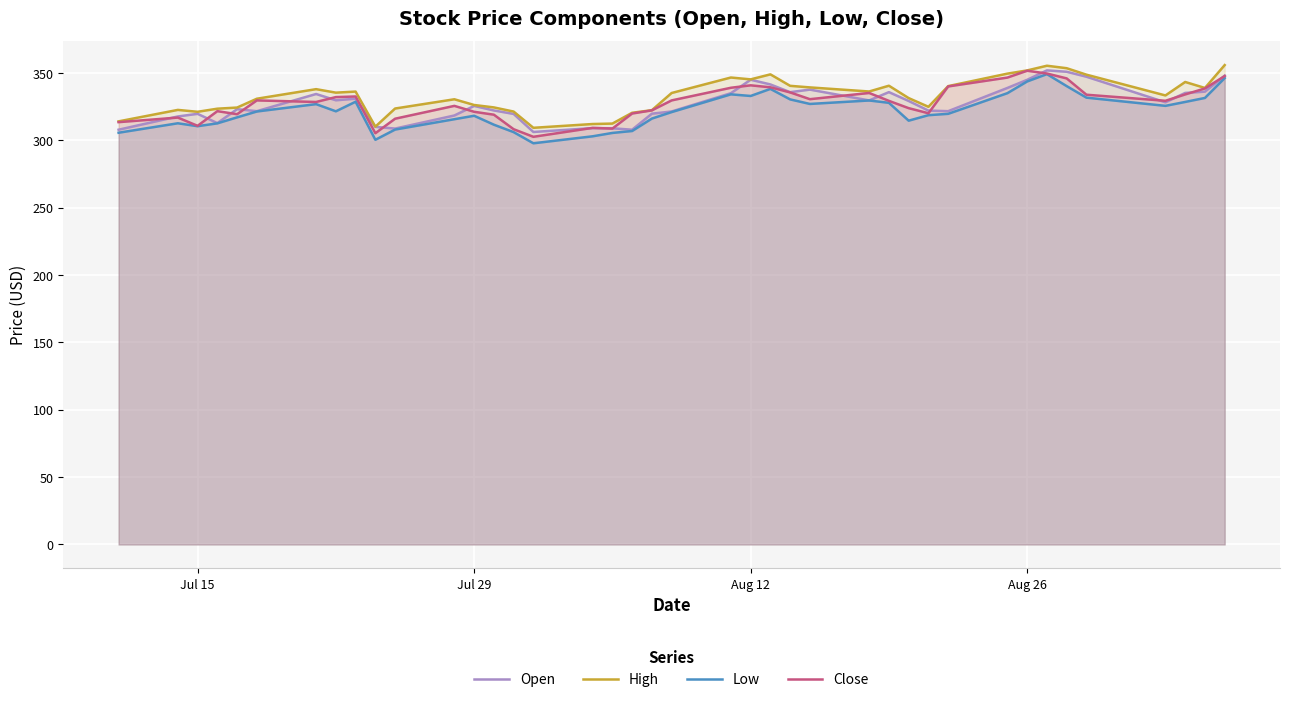

How many lines are shown in the chart?

4